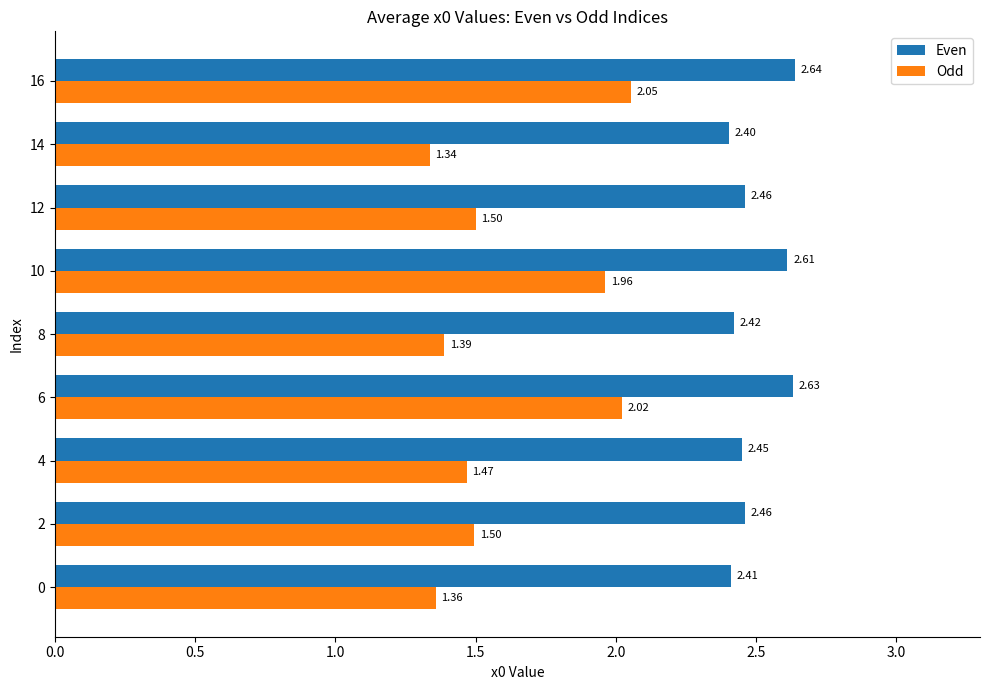

What is the difference between the highest and lowest values at 6?

0.6